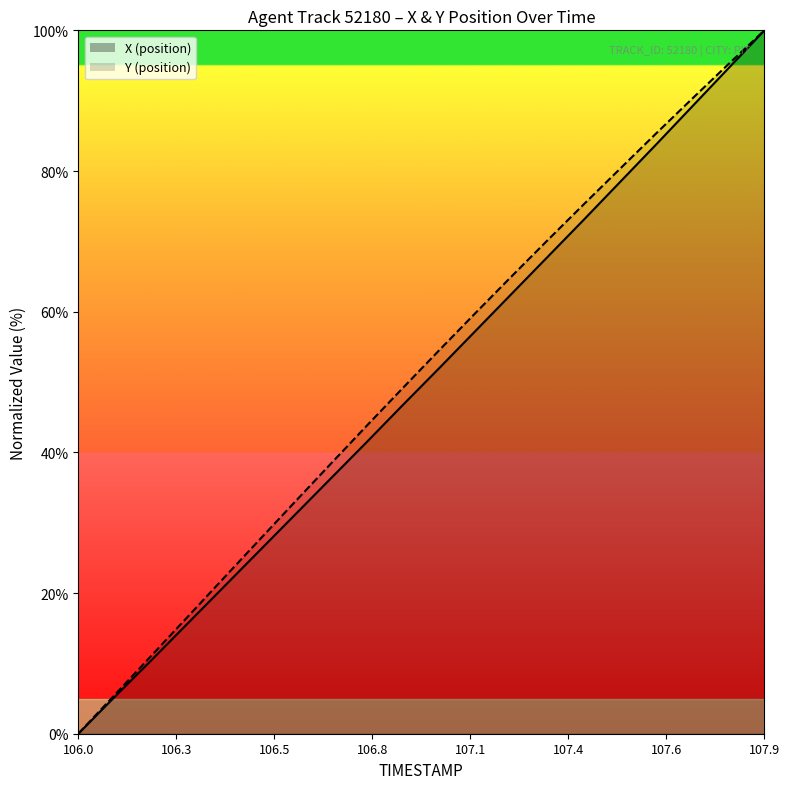

What is the total value across all series at 106.9?

96.0